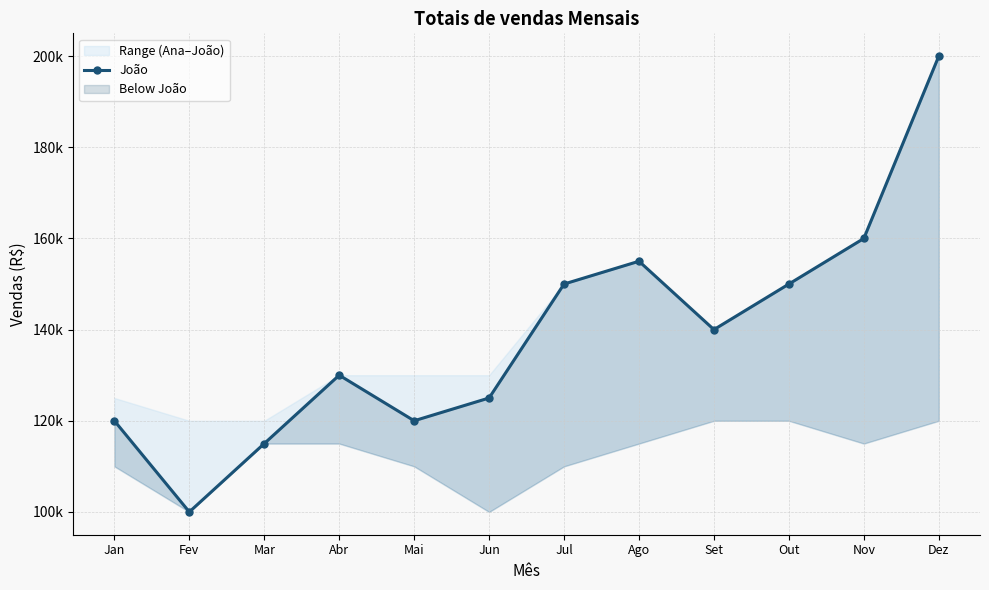

What is the ratio of the value at Mar to the value at Out?

0.8